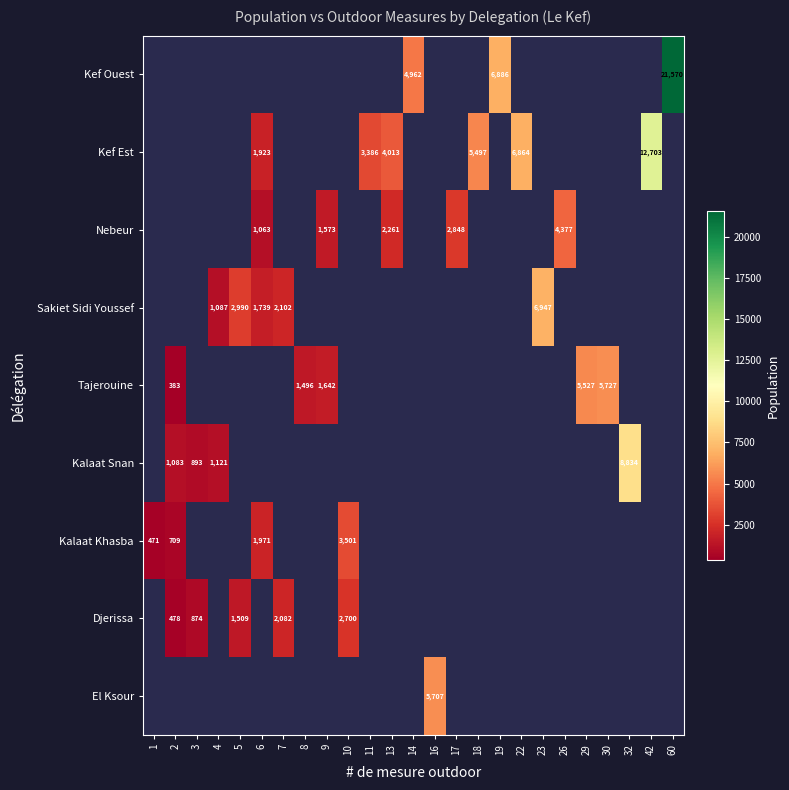

How many values in row_5 are above zero?

4